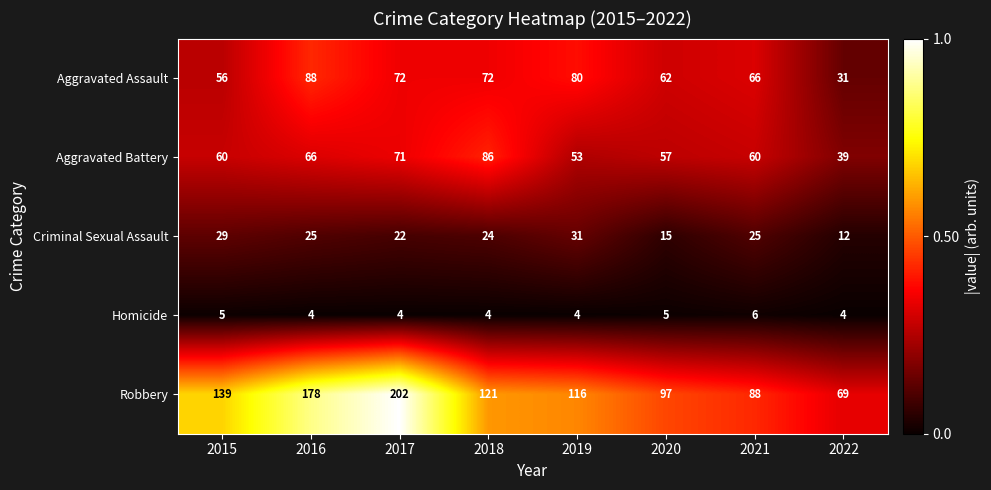

What is the difference between the highest and lowest values at 2022?

65